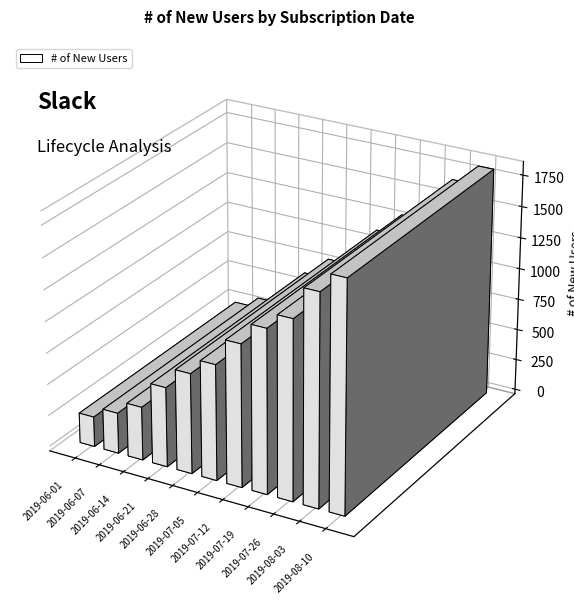

Which category has the highest value across all series?

2019-08-10